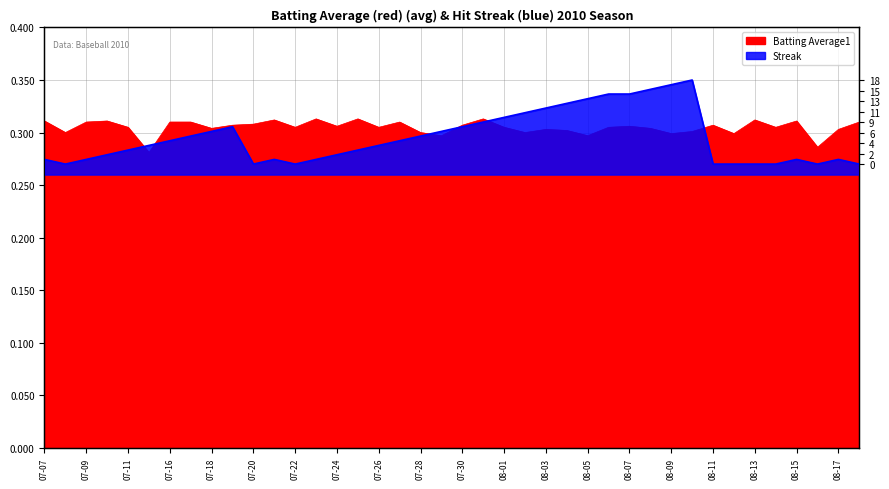

Which category has the lowest value across all series?

2010-07-08